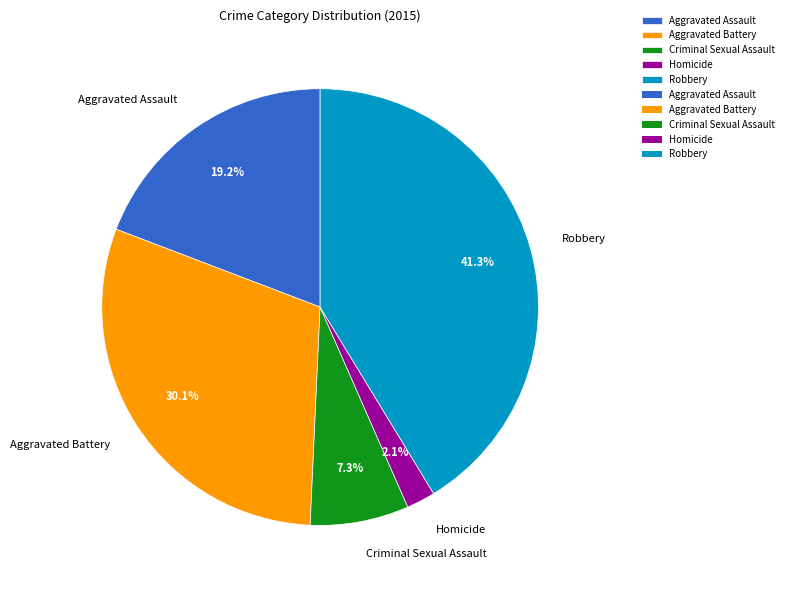

Is Criminal Sexual Assault the majority of the pie?

No